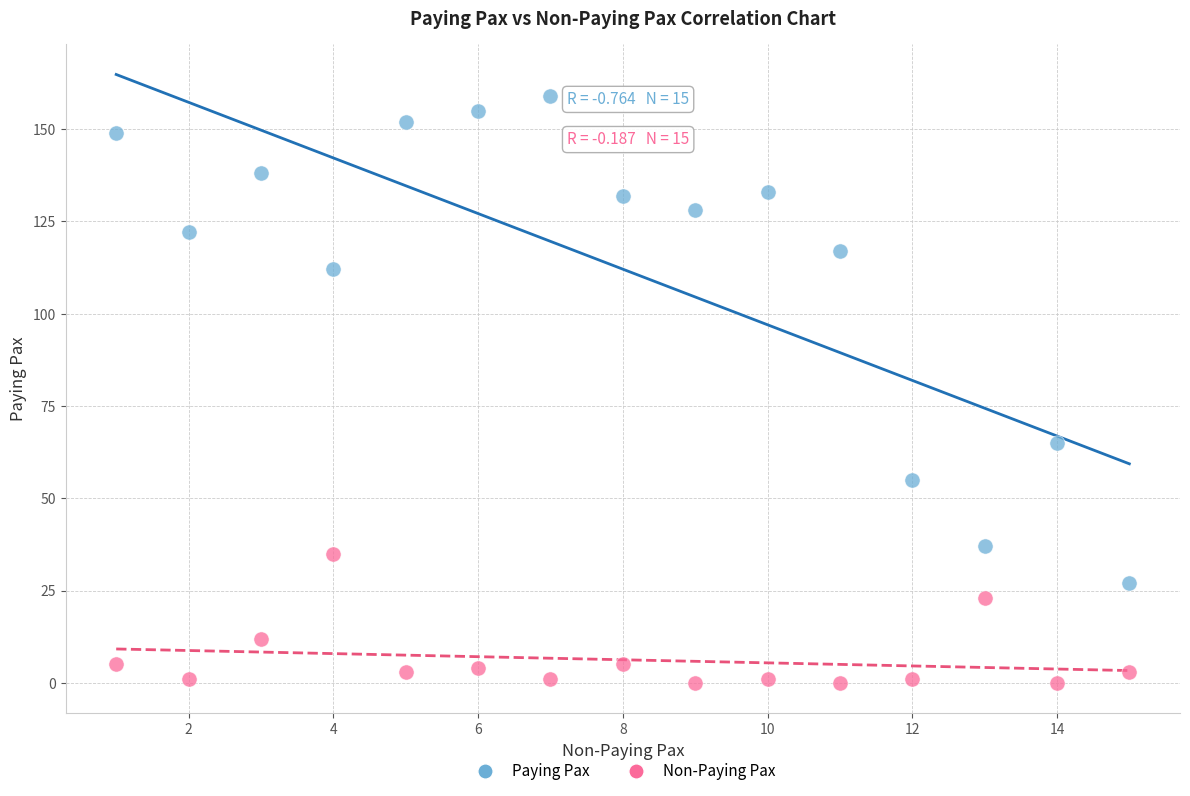

Across all series, what Y value is closest to 79?

65